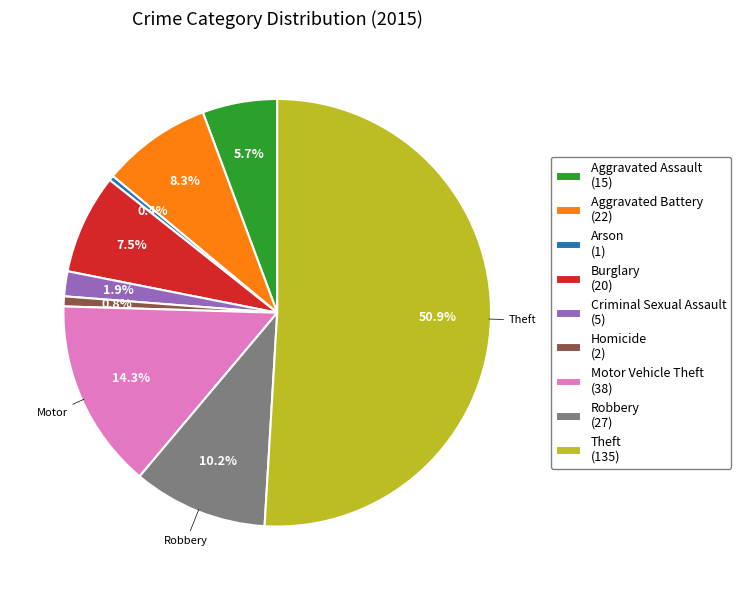

How many segments does this pie chart have?

9